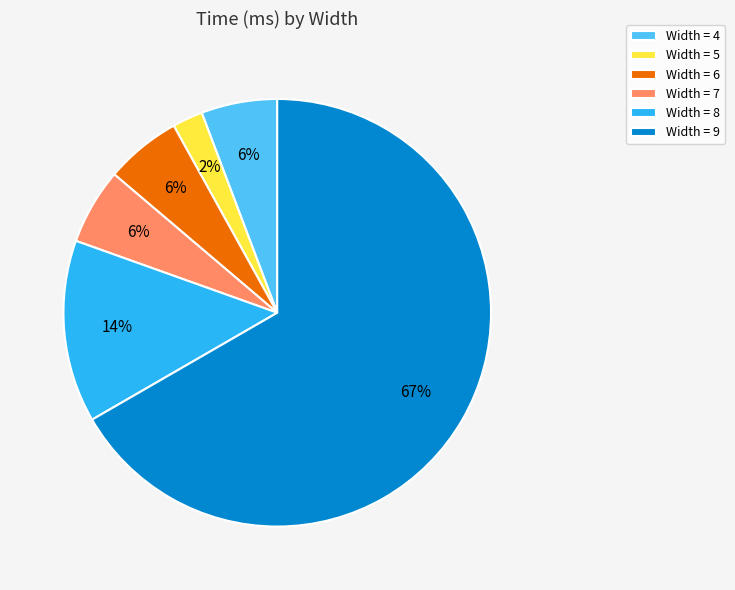

True or false: Width = 7 accounts for 6% of the total.

True